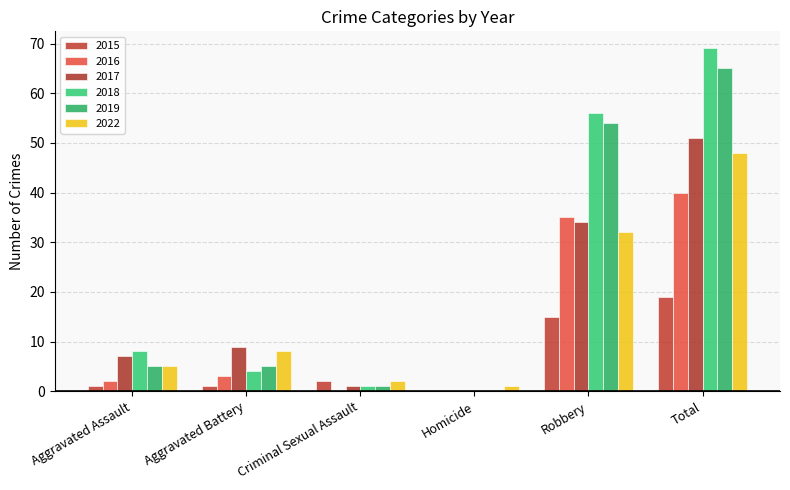

Rank the series by their maximum value, from highest to lowest.

2018, 2019, 2017, 2022, 2016, 2015